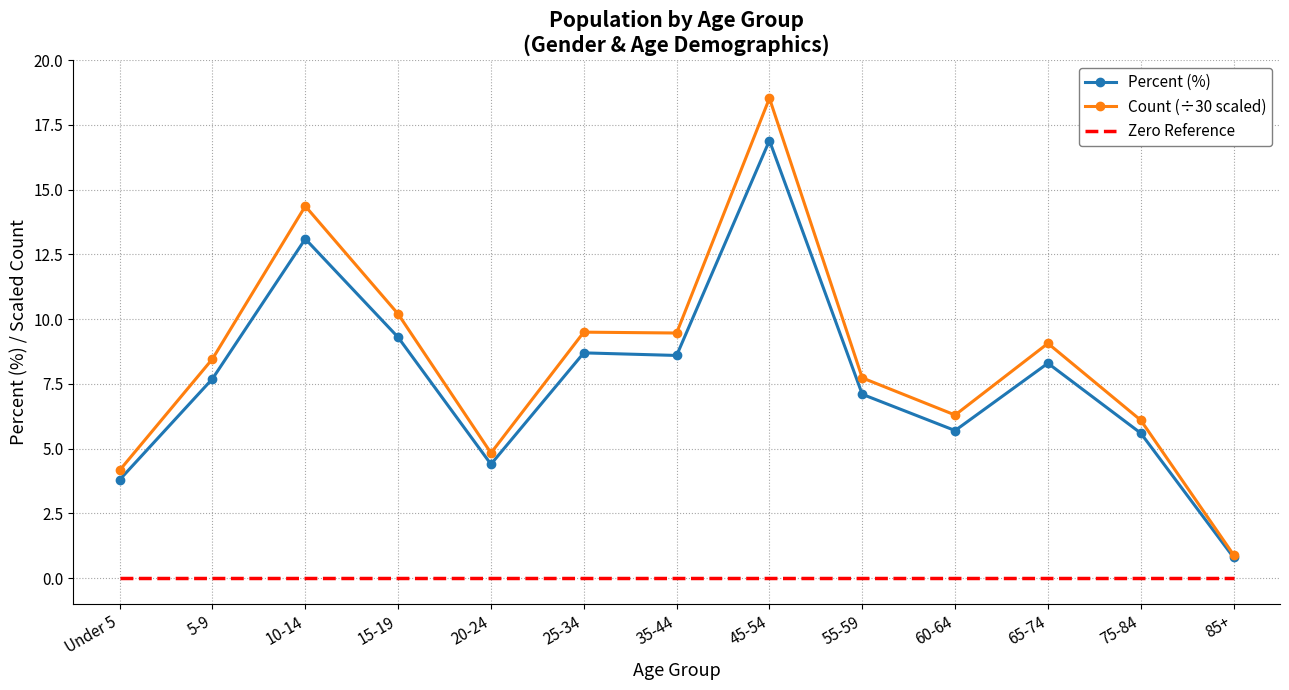

Is it true that Percent (%) equals 0.8 at 85+?

True